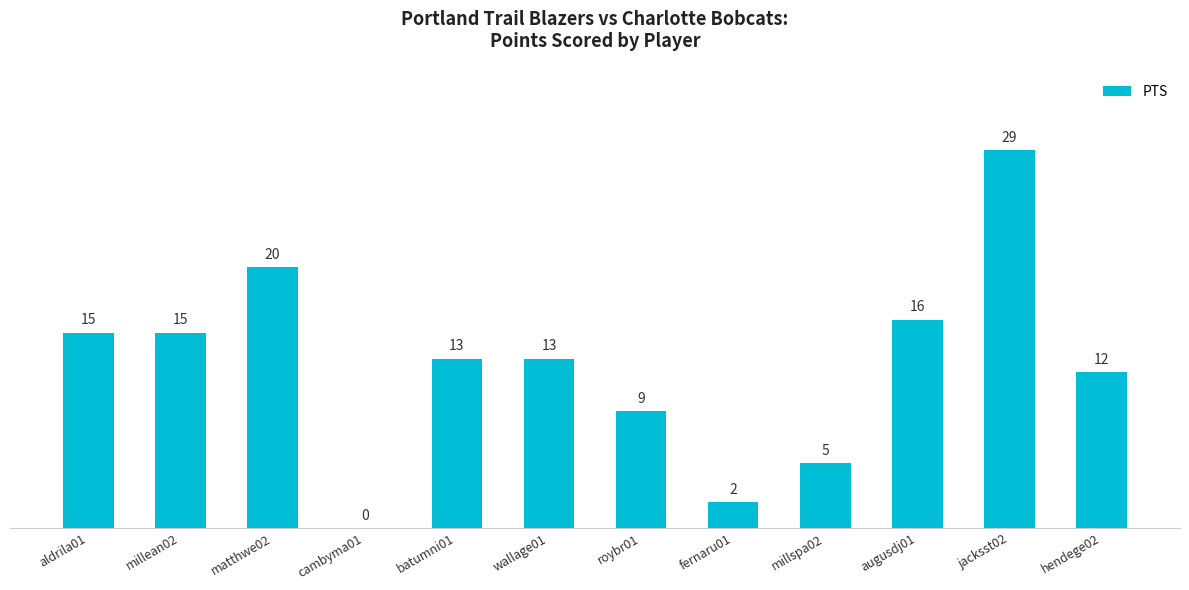

Which has a higher value, hendege02 or millean02?

millean02